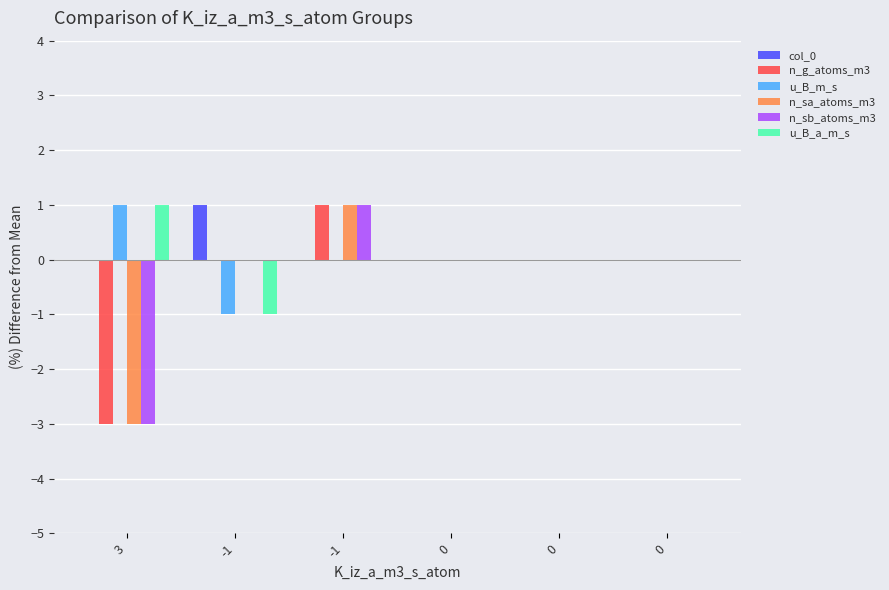

The value of n_sb_atoms_m3 at -1 is 2. True or false?

False